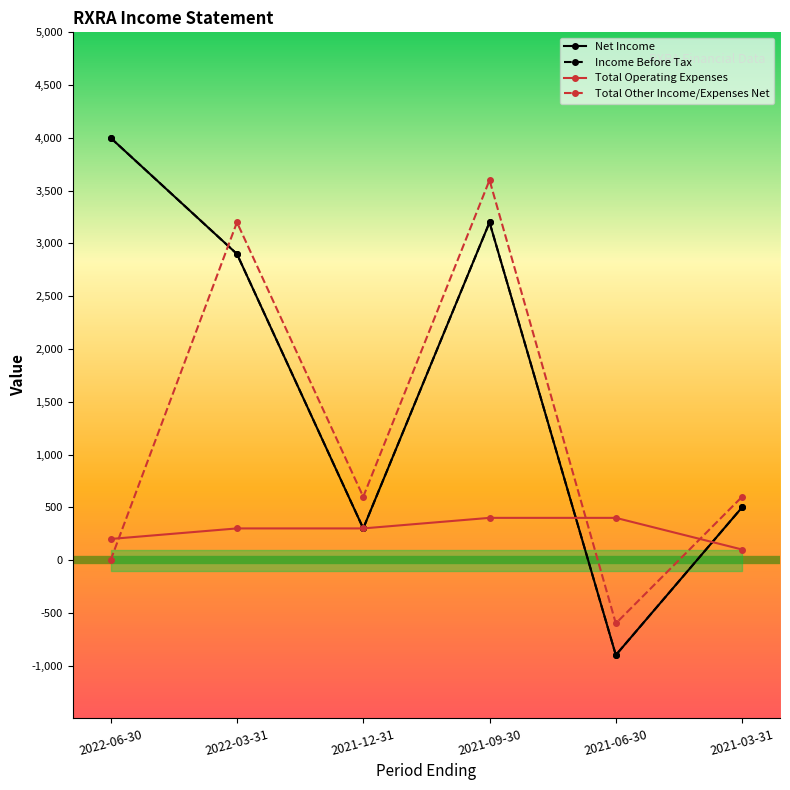

Where does the Income Before Tax series first go above 2900?

2022-06-30